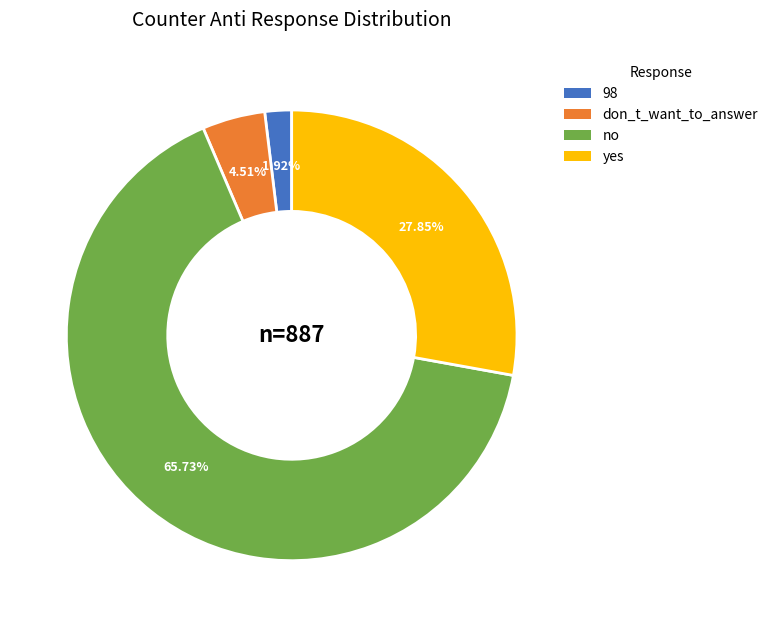

Rank the categories by value from lowest to highest.

98, don_t_want_to_answer, yes, no